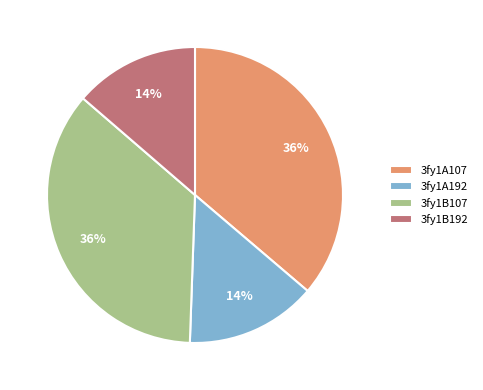

Combined, do 3fy1A192 and 3fy1B192 account for over 50%?

No